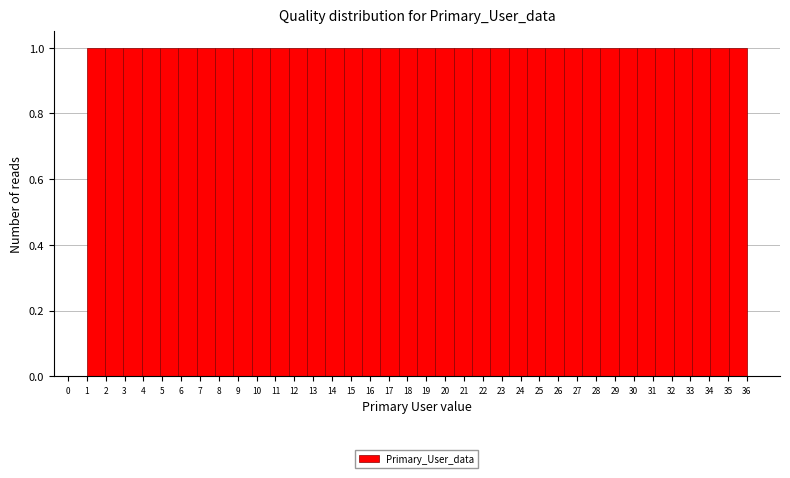

What is the height of the bar covering 17.5 to 18.5 on the x-axis? Neither the bar edges nor the heights are printed on the chart, so give them approximately, as read against the axes.

1